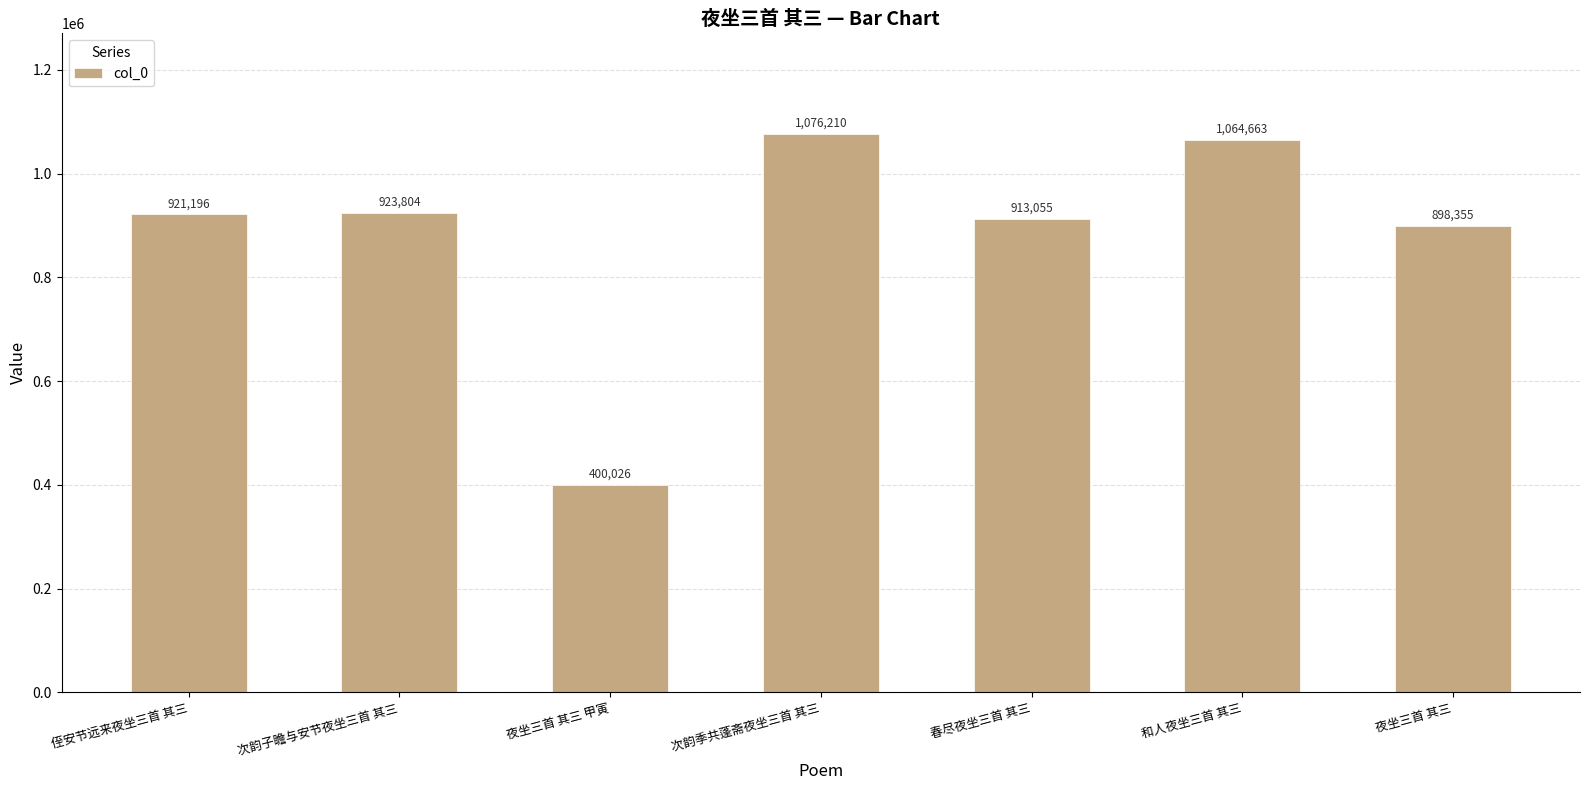

What is the difference between the values at 次韵子瞻与安节夜坐三首 其三 and 和人夜坐三首 其三?

140859